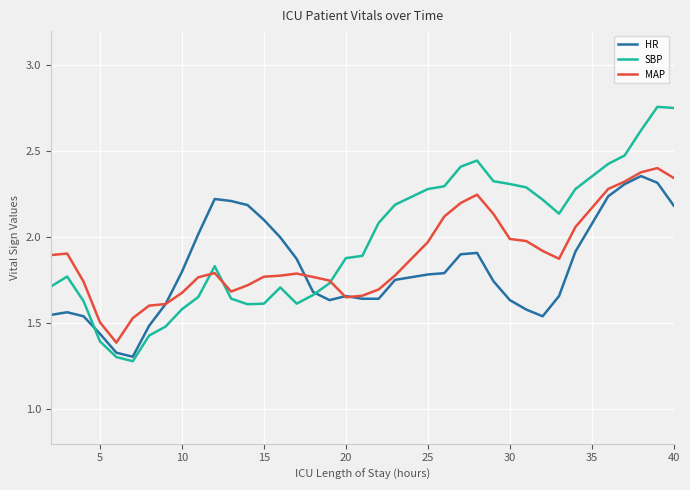

Which series has the largest range (max minus min)?

SBP